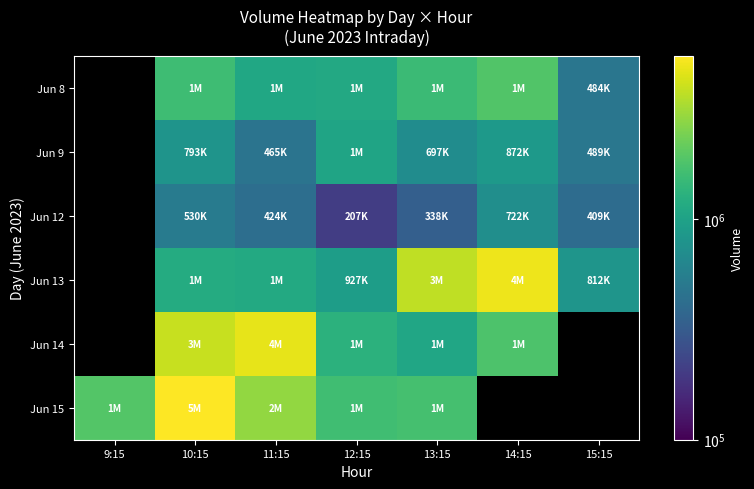

Rank the categories by Jun 15 value from lowest to highest.

12:15, 13:15, 9:15, 11:15, 10:15, 14:15, 15:15